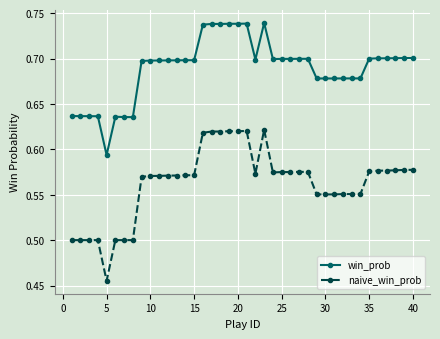

List the series in order of their peak value, lowest first.

naive_win_prob, win_prob